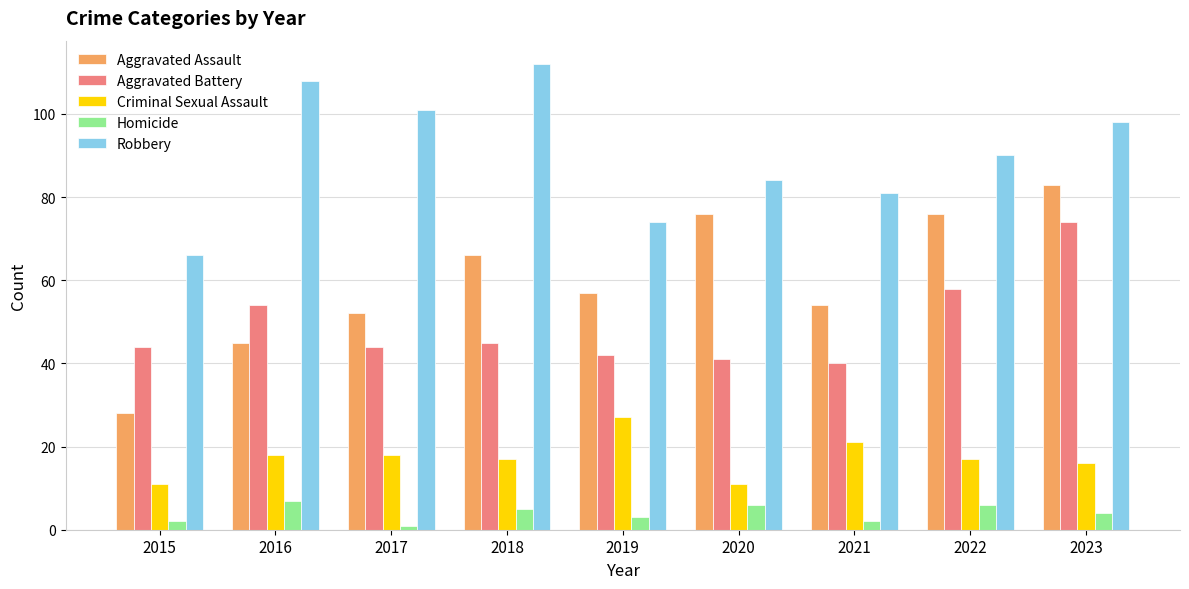

What is the average value of the Robbery series?

90